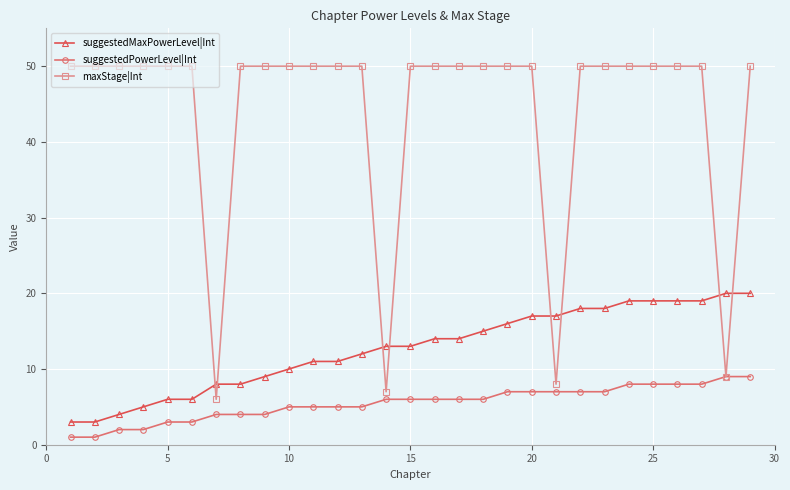

What is the average value of the suggestedMaxPowerLevel|Int series?

13